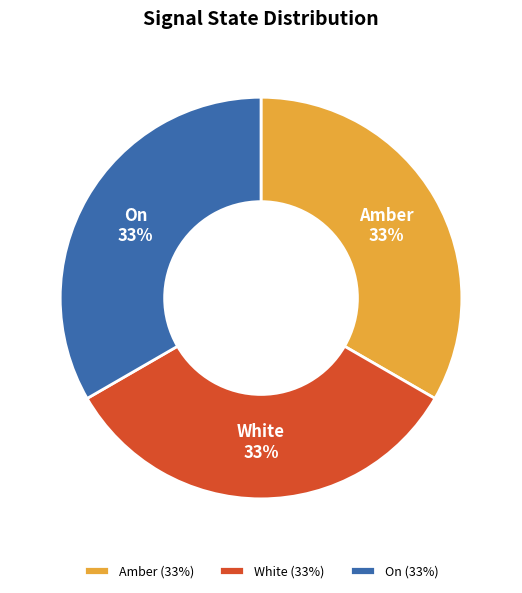

How many segments does this pie chart have?

3